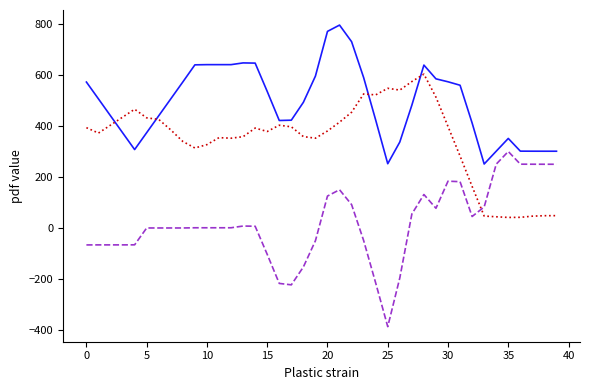

At which category does _PosX reach its first local valley?

18